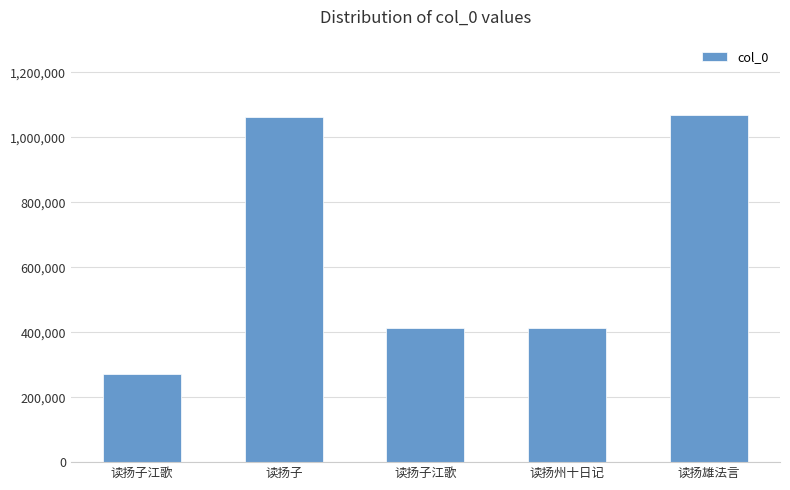

Does the chart contain stacked bars?

No